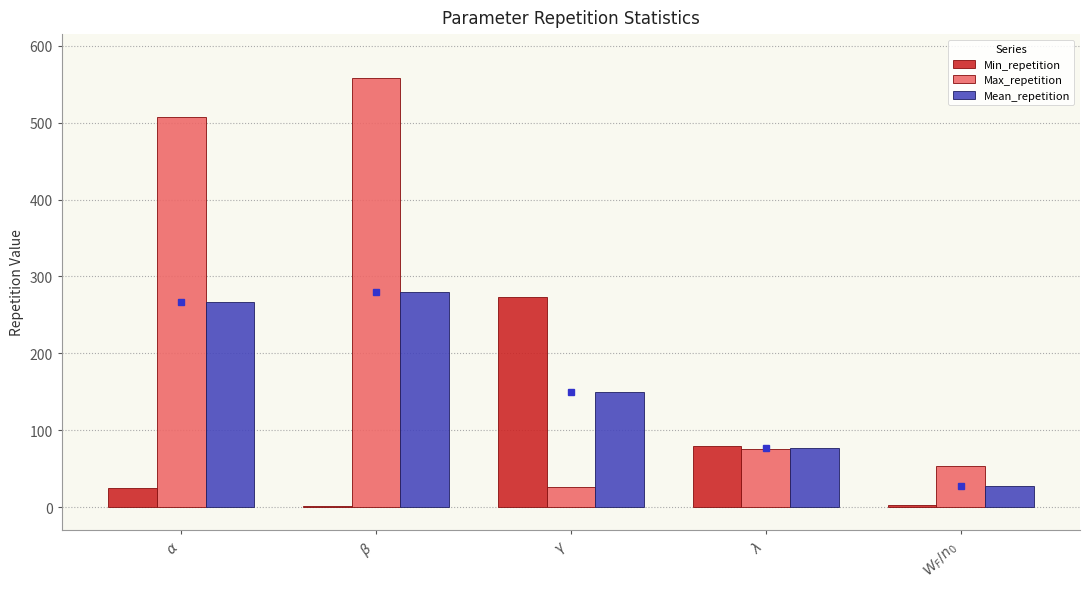

What is the value of the Max_repetition bar at the 5th from the left?

52.9